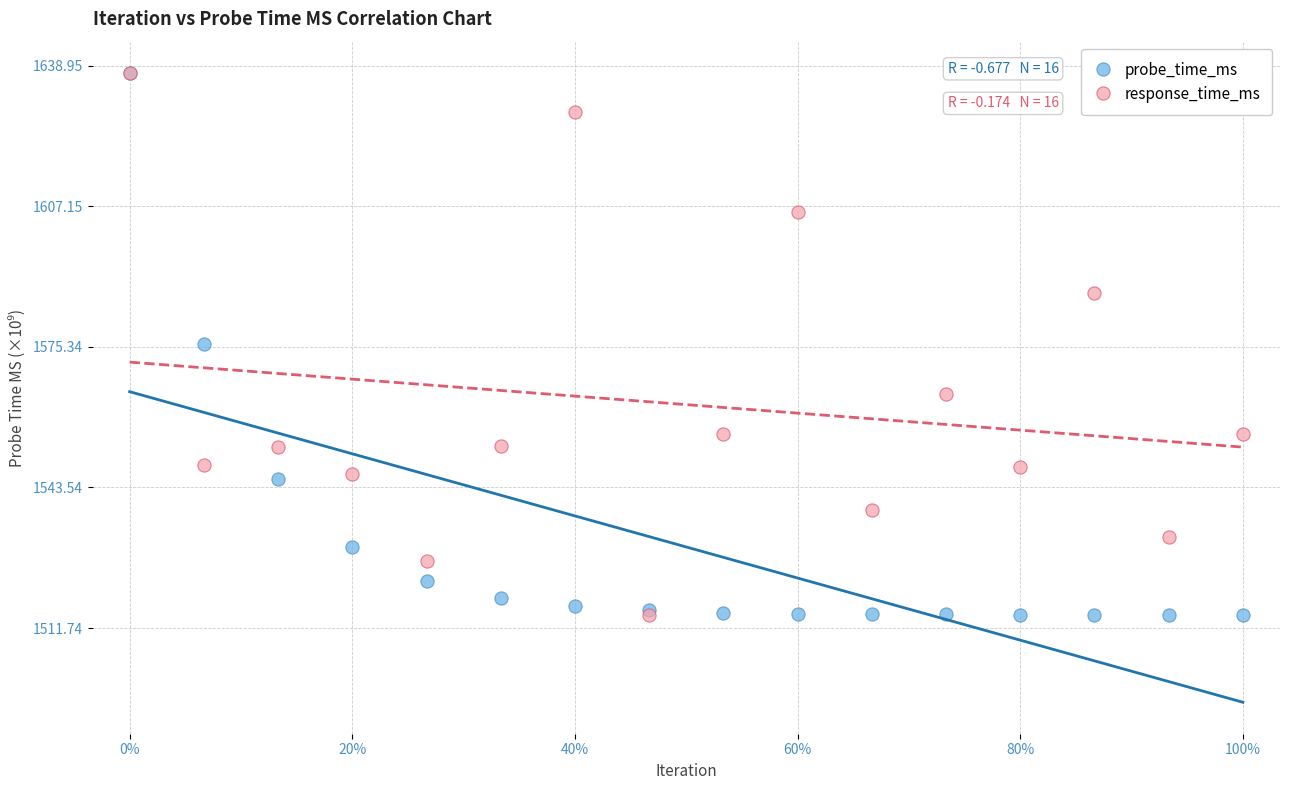

What are all the series names shown in the legend?

probe_time_ms, response_time_ms